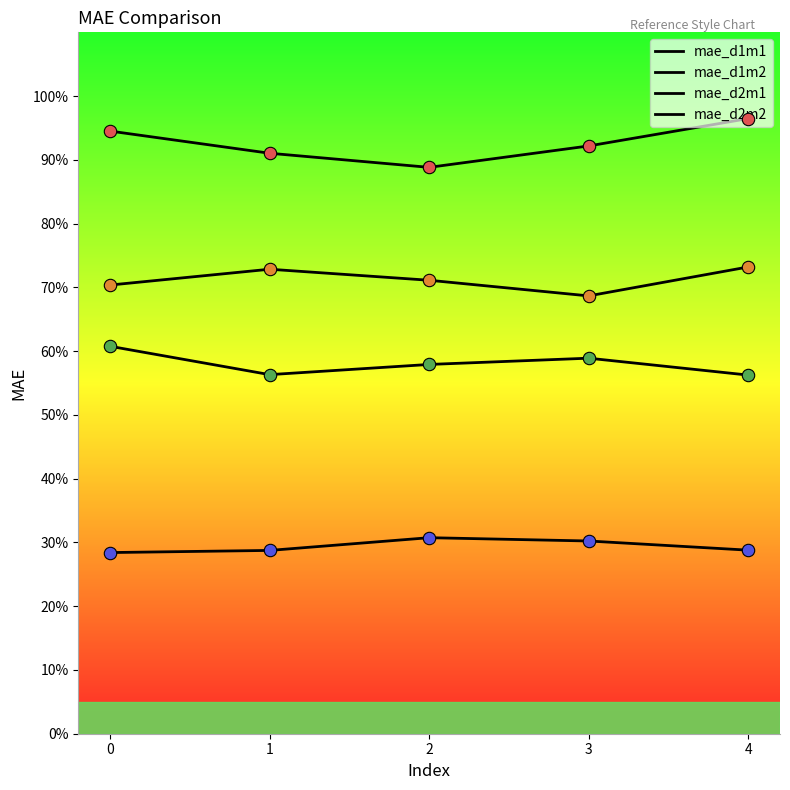

Does the chart have visible grid lines?

No